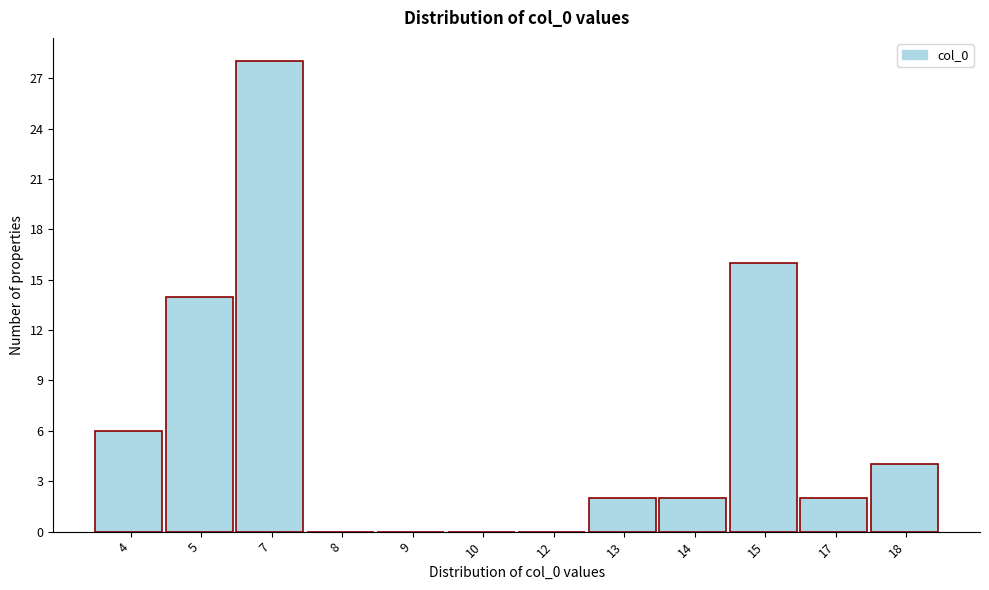

Reading left to right, list all the values displayed in this chart.

4=6	5=14	7=28	8=0	9=0	10=0	12=0	13=2	14=2	15=16	17=2	18=4